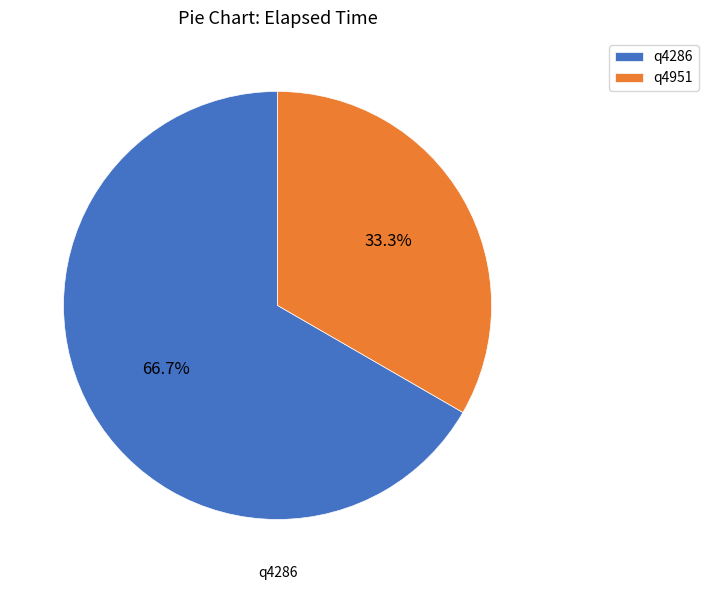

What is the smallest slice in the pie chart?

q4951